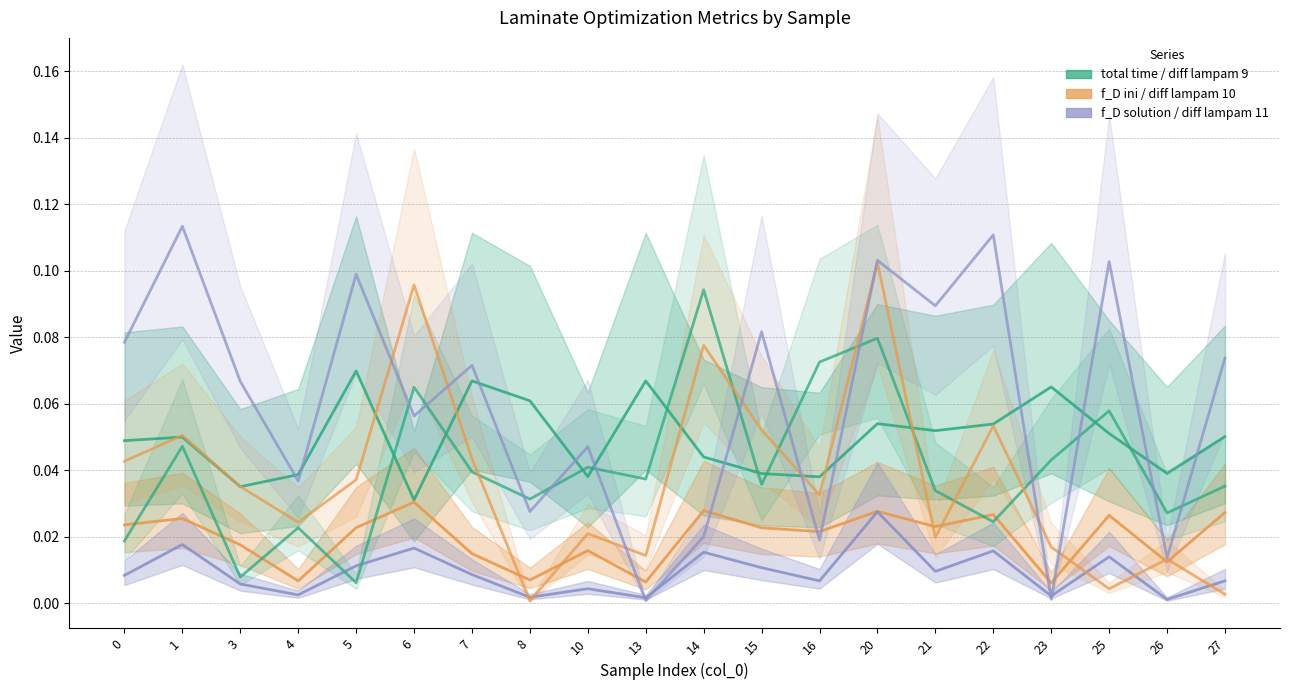

True or false: f_D solution and f_D ini intersect in this chart.

False